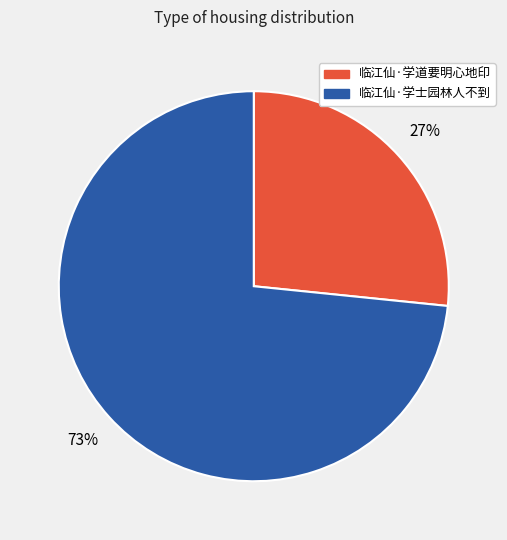

Approximately how many times larger is the value at 临江仙·学道要明心地印 compared to 临江仙·学士园林人不到?

0.4